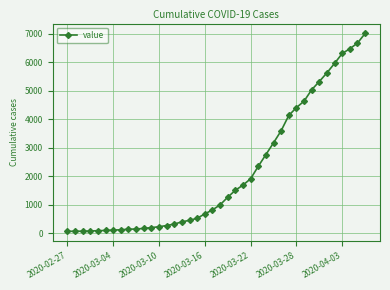

What is the greatest value displayed?

7002